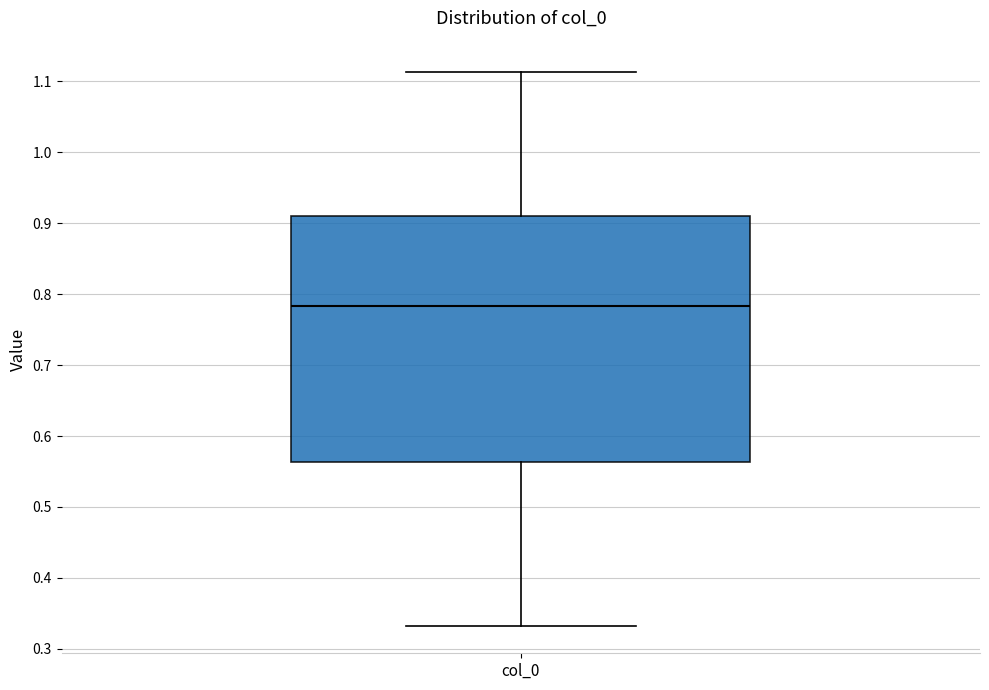

Transcribe this box plot: give where the median line is, the range the box spans, and where the two whiskers end, as read against the y-axis. The values are not printed on the chart, so give them approximately, as read against the axis.

median 0.78, box 0.56 to 0.91, whiskers 0.33 to 1.11